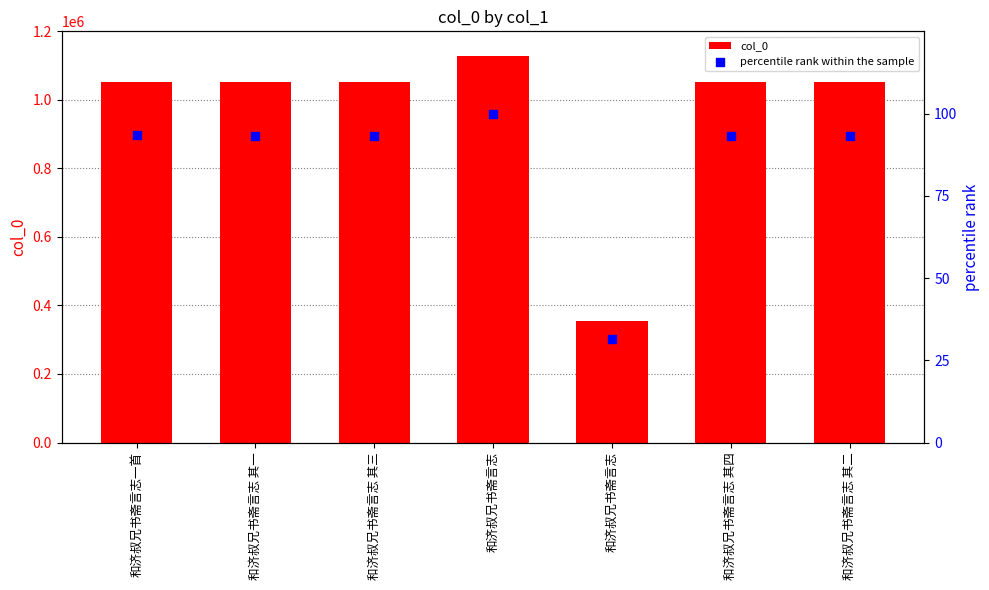

Which series reaches the maximum Y coordinate?

col_0